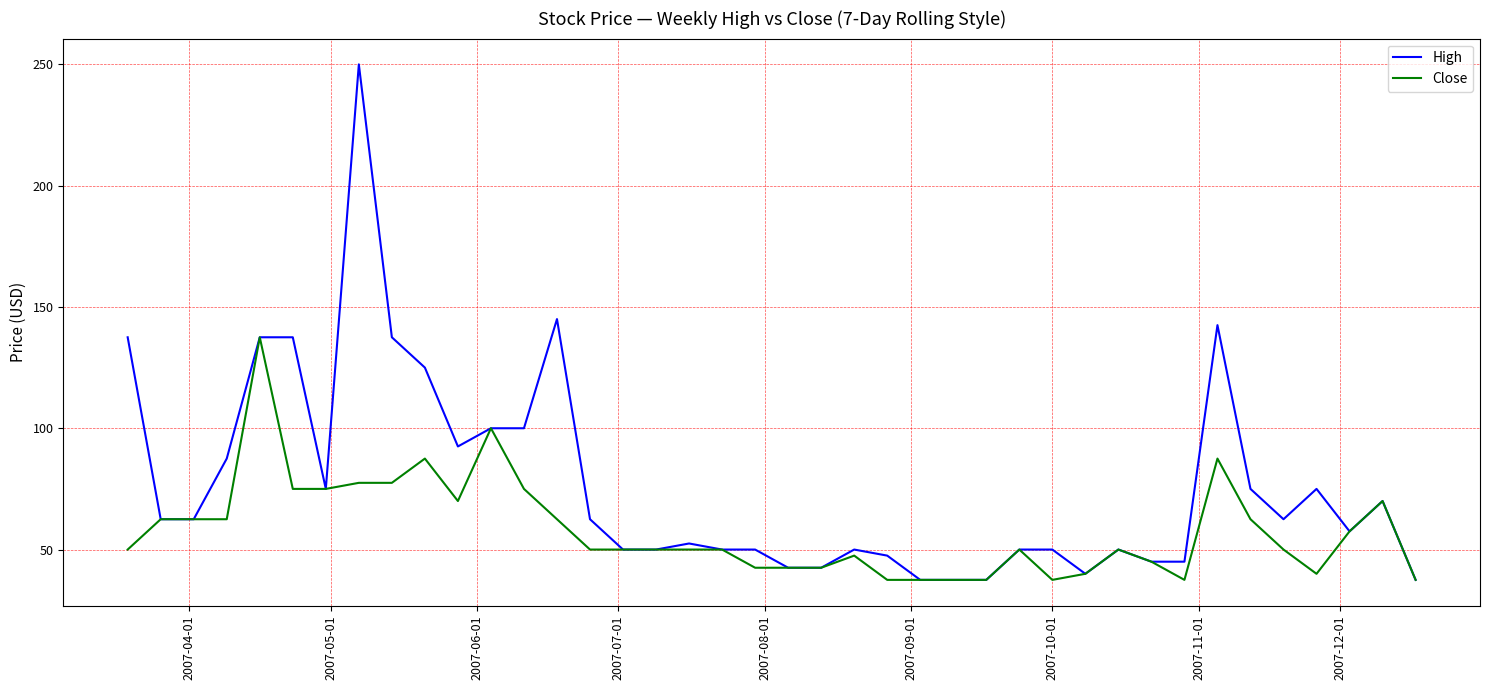

Which series has the widest spread of values?

High